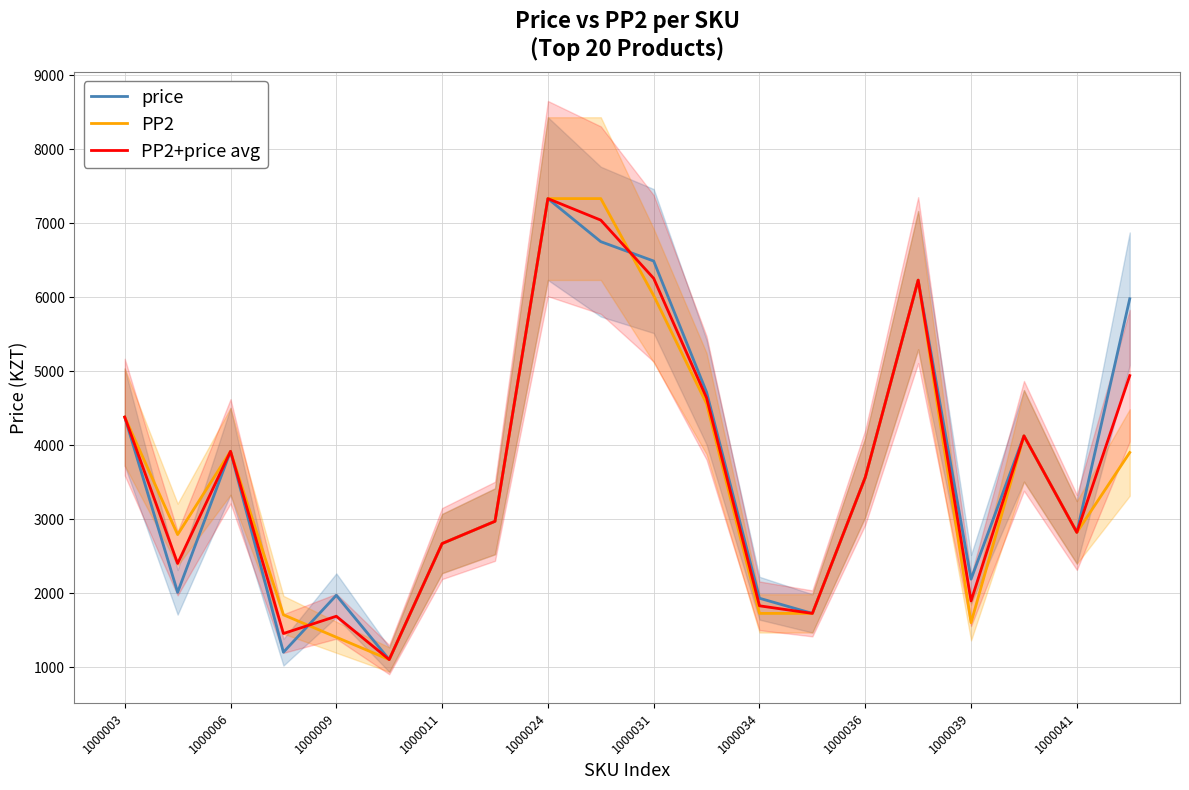

What is the highest value of the PP2 series?

7332.0